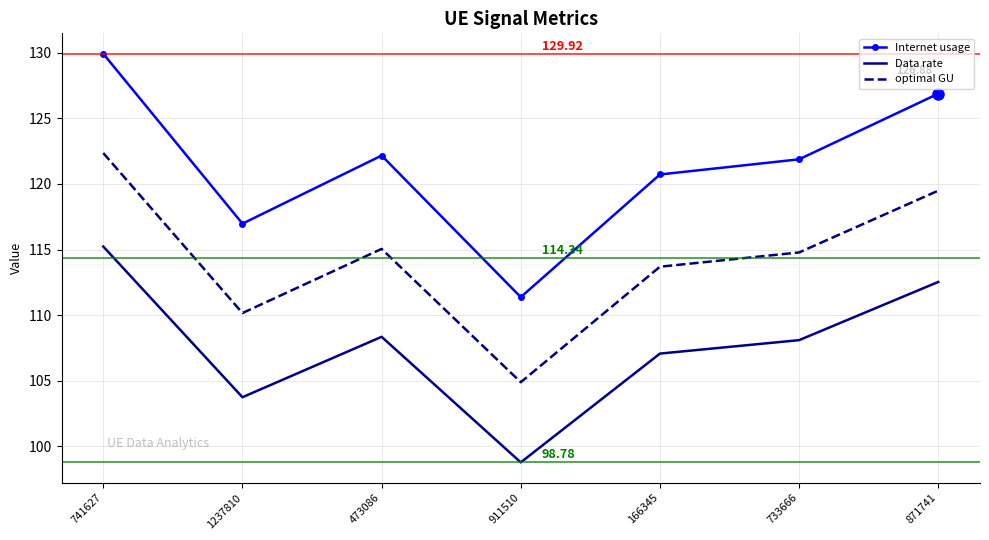

How many distinct data groups are displayed?

3